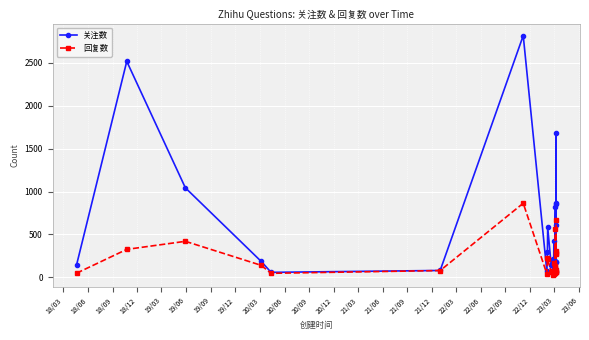

Is the value of 回复数 at 26 greater than the value of 关注数 at 20/09?

No